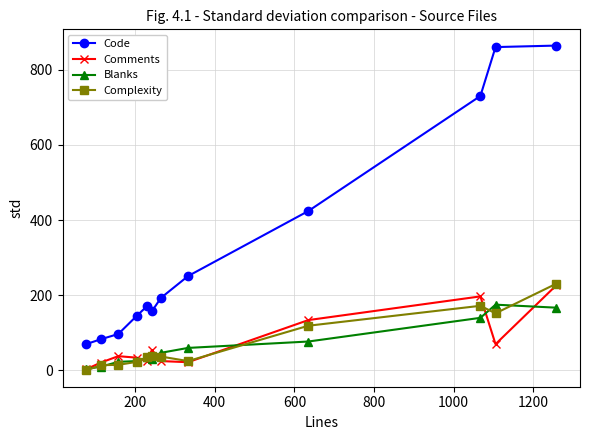

How many positive values does the Complexity series have?

11